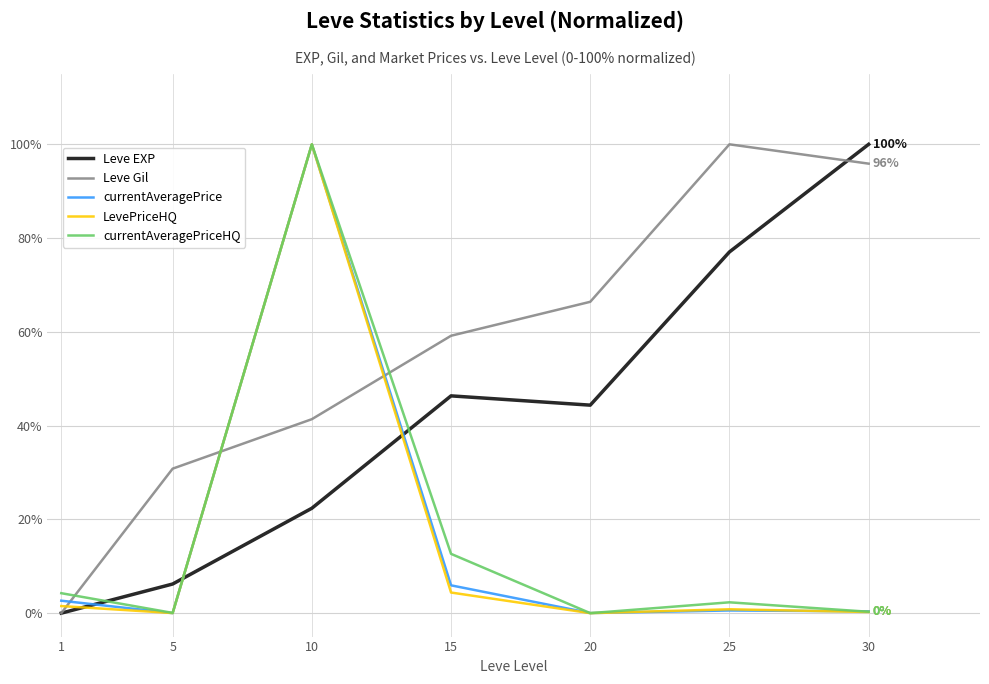

The currentAveragePriceHQ series shows 0.1 at 5. True or false?

True